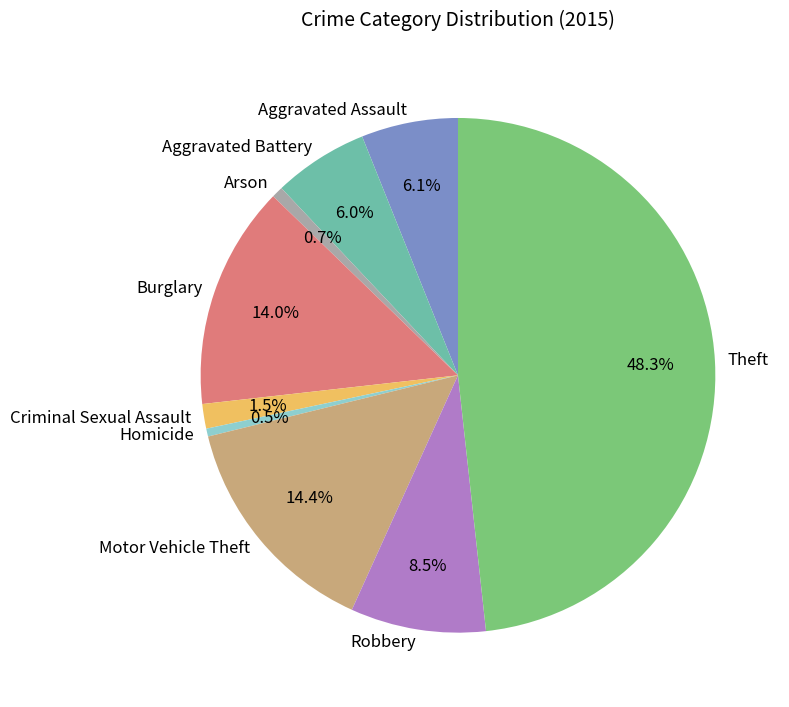

Is there a majority slice in this chart?

No